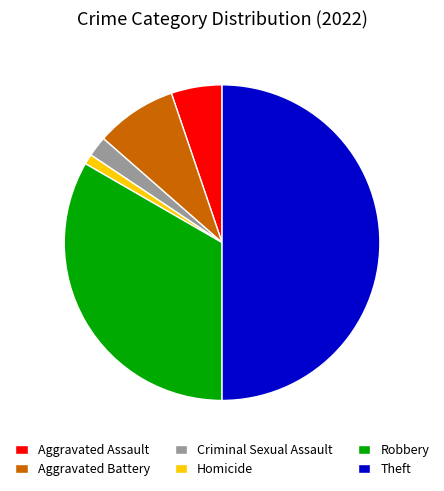

Do Homicide and Criminal Sexual Assault together represent more than half of the pie?

No